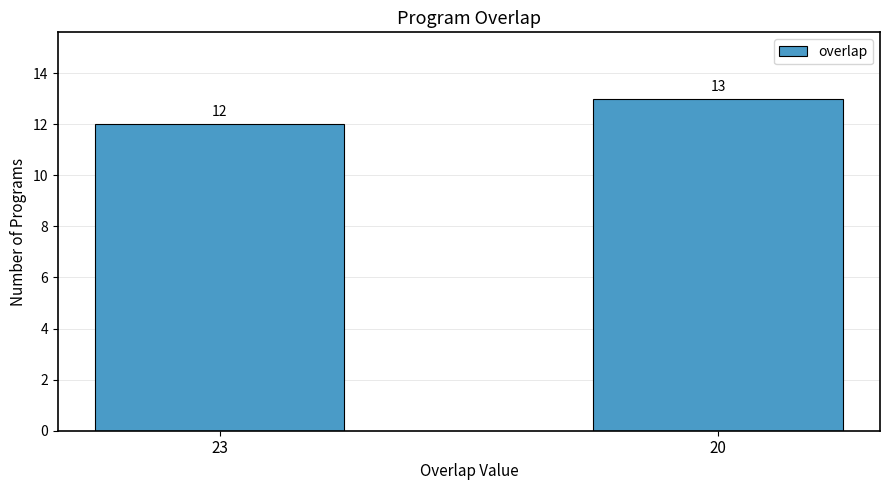

Reading right to left, list all the values displayed in this chart.

13	12